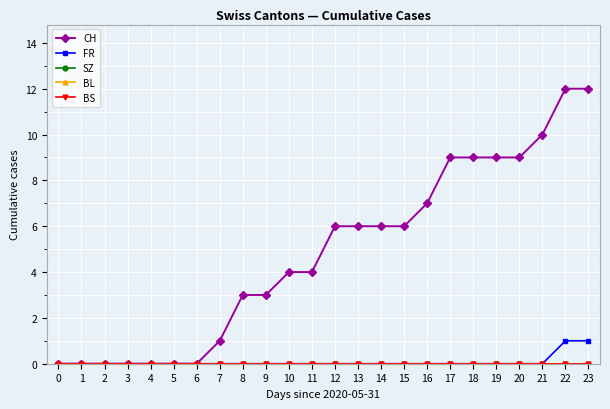

Does the chart have visible grid lines?

Yes